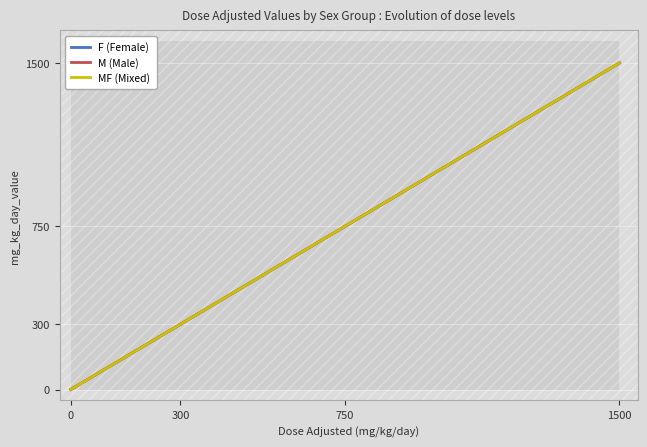

At which label does M (Male) reach its peak?

1500